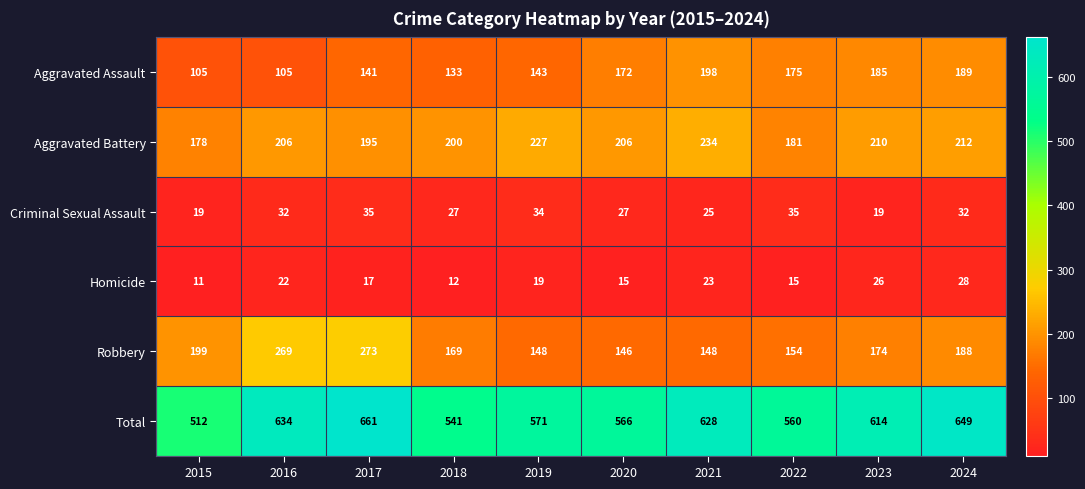

List the series in order of their peak value, lowest first.

Homicide, Criminal Sexual Assault, Aggravated Assault, Aggravated Battery, Robbery, Total